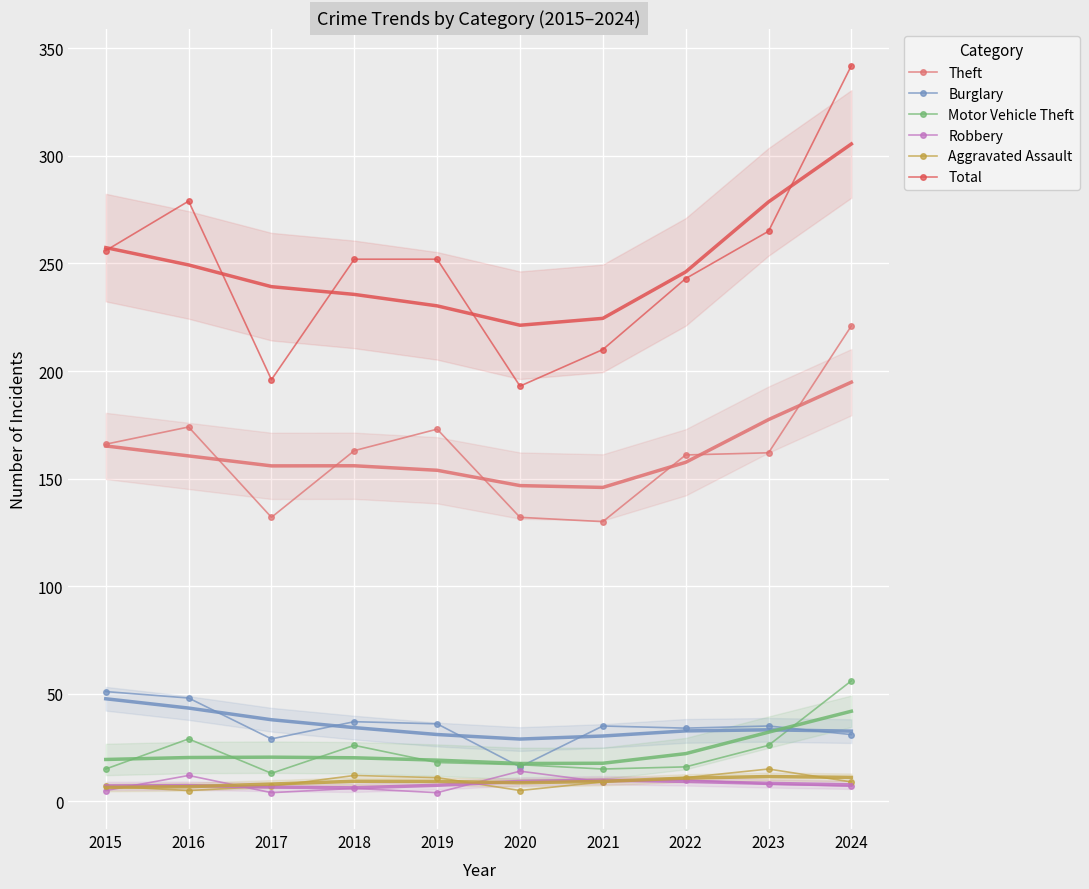

How many values in the Total series exceed 252?

4